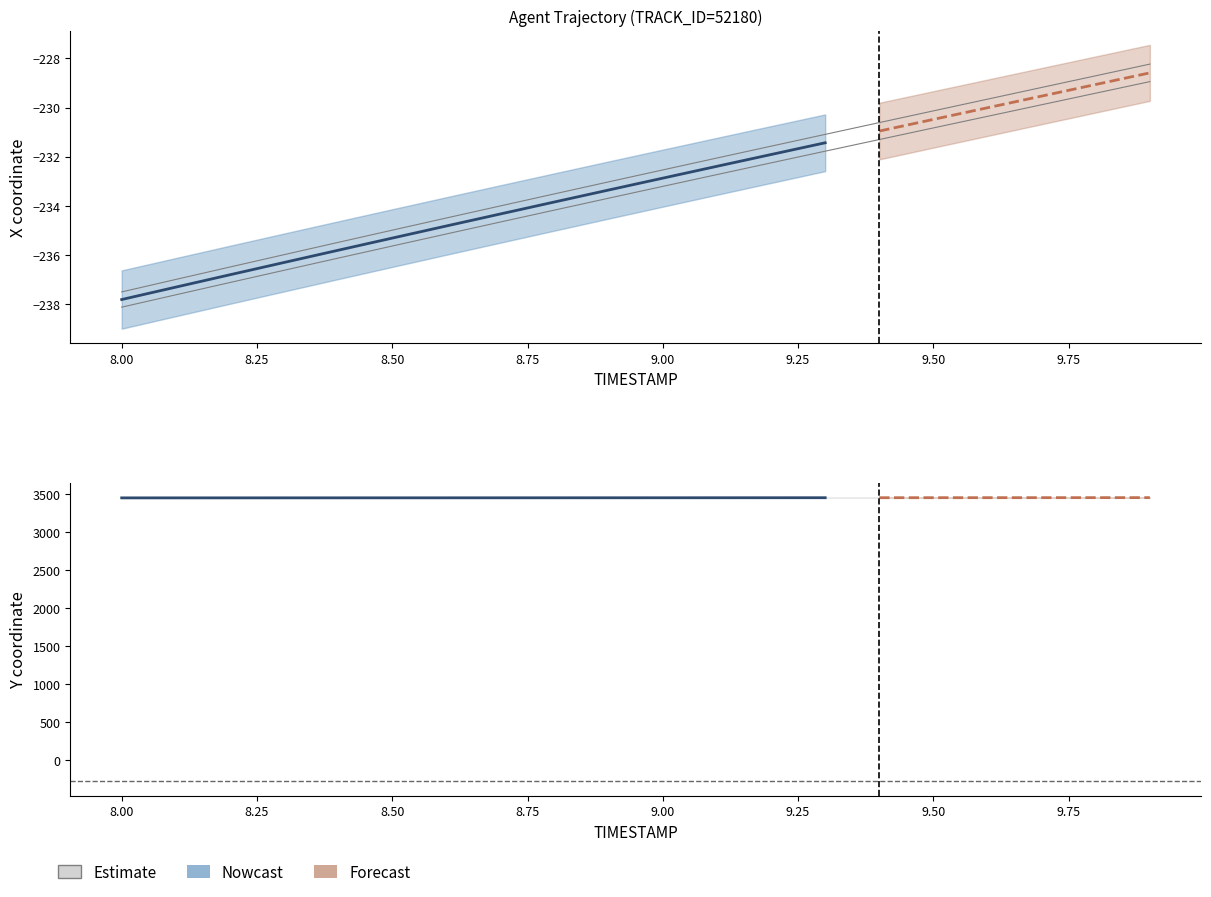

The REF_xmin series shows -75.9 at 9.0. True or false?

False